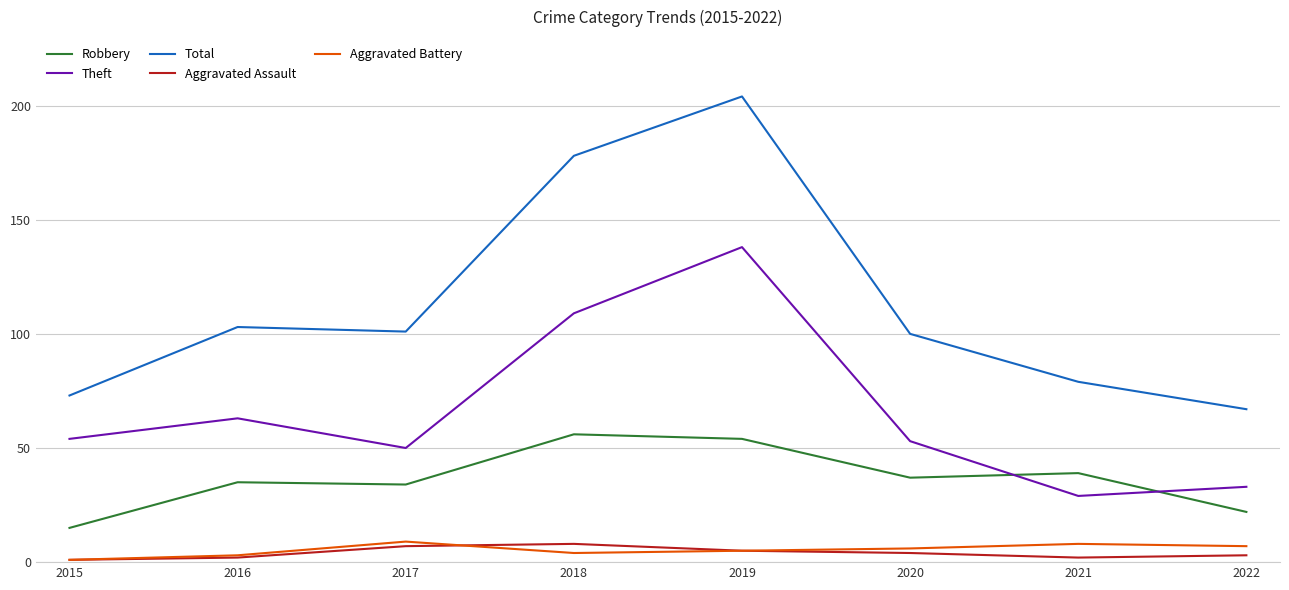

Where is the first local maximum for Aggravated Battery?

2017